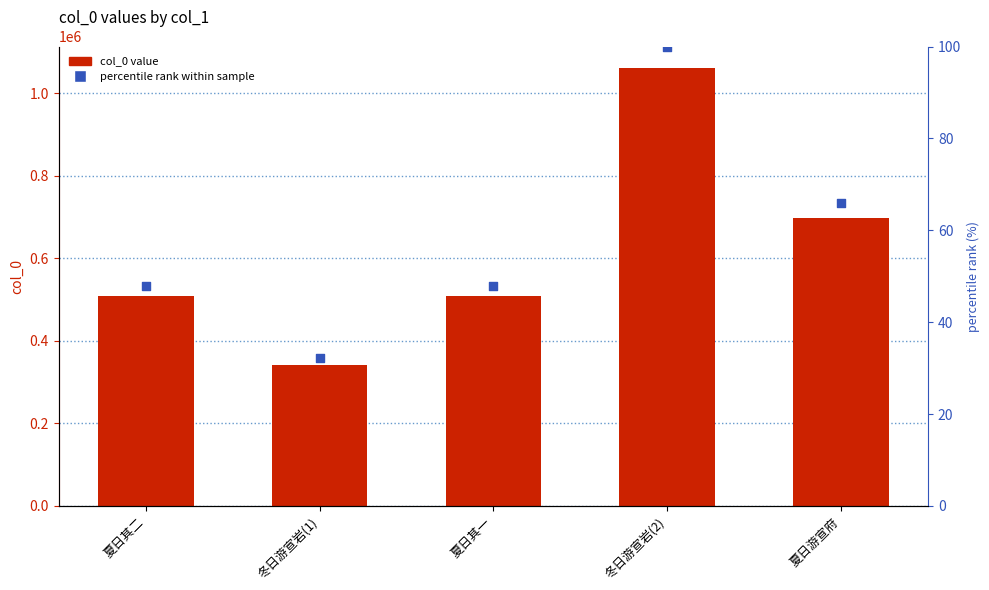

What is the total value across all series at 夏日游宣府?

698359.8